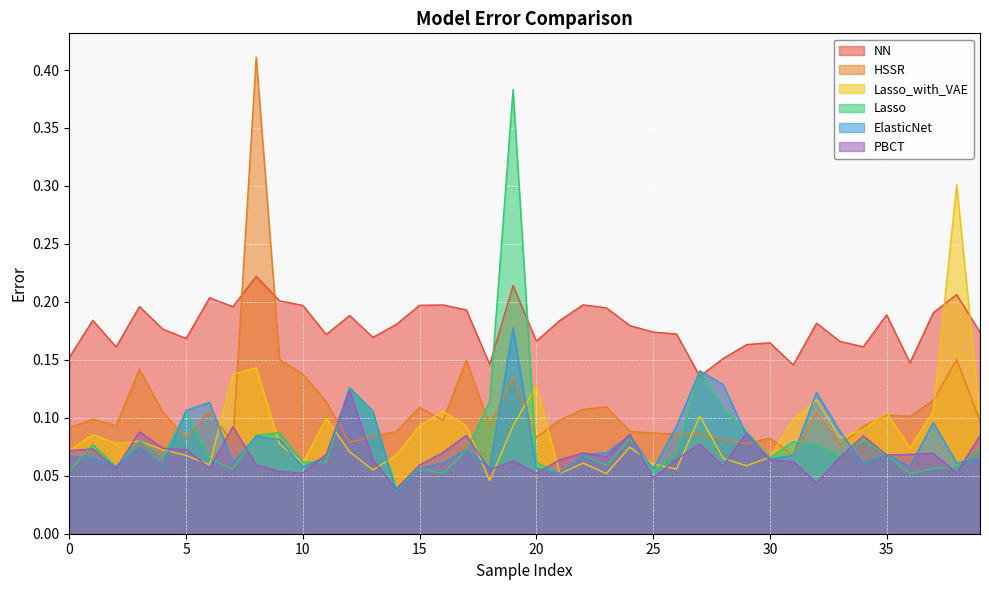

How many lines are shown in the chart?

6